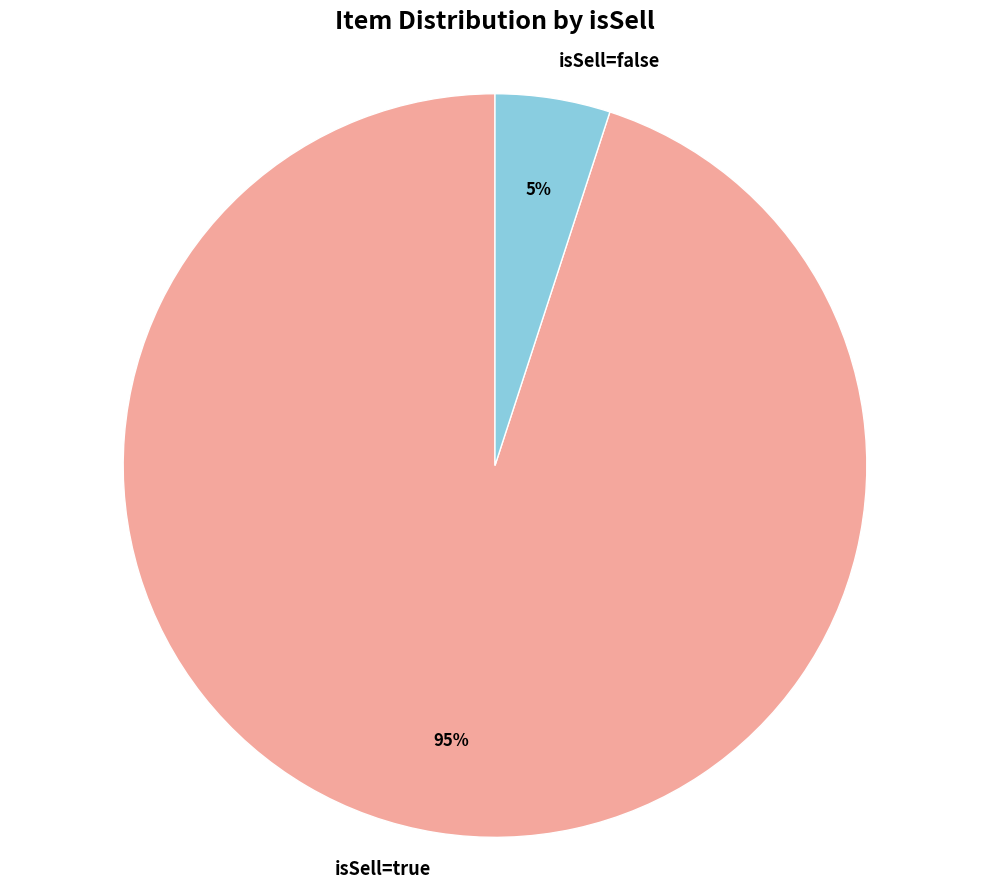

To the nearest percent, what is the difference between the isSell=false and isSell=true slice percentages?

90%